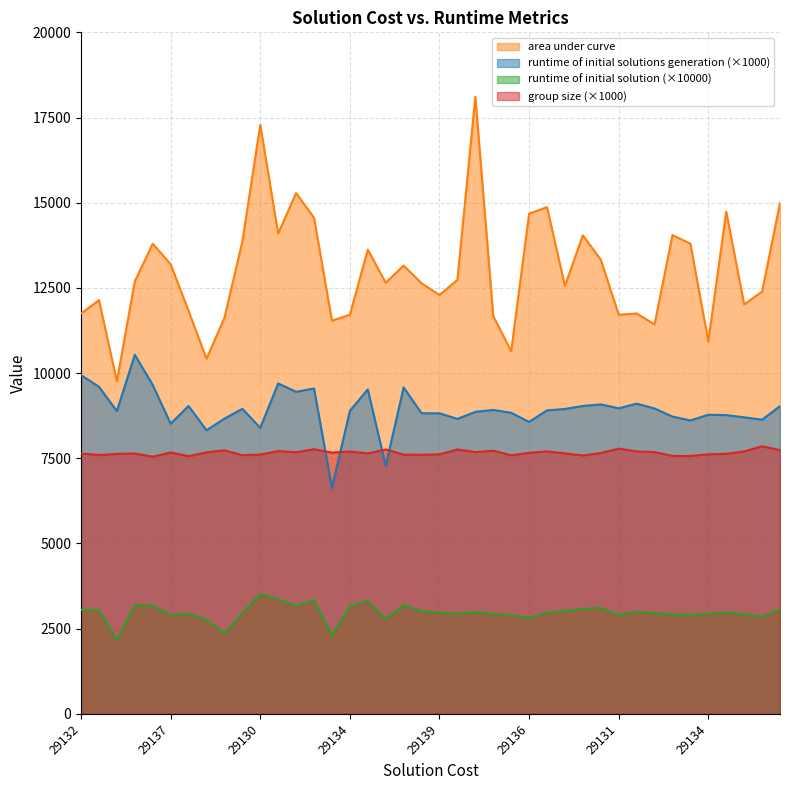

Read the group size value at 29135.

7562.2